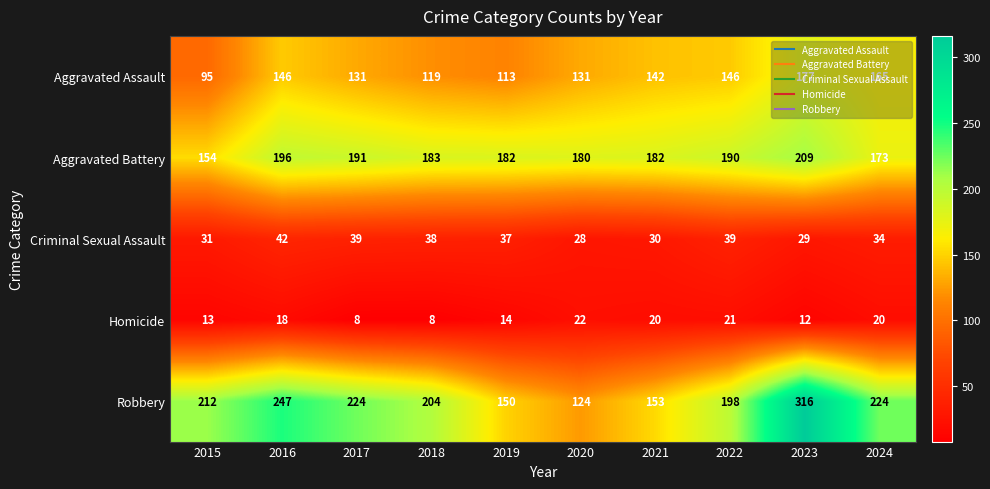

At which label does Aggravated Assault reach its peak?

2023